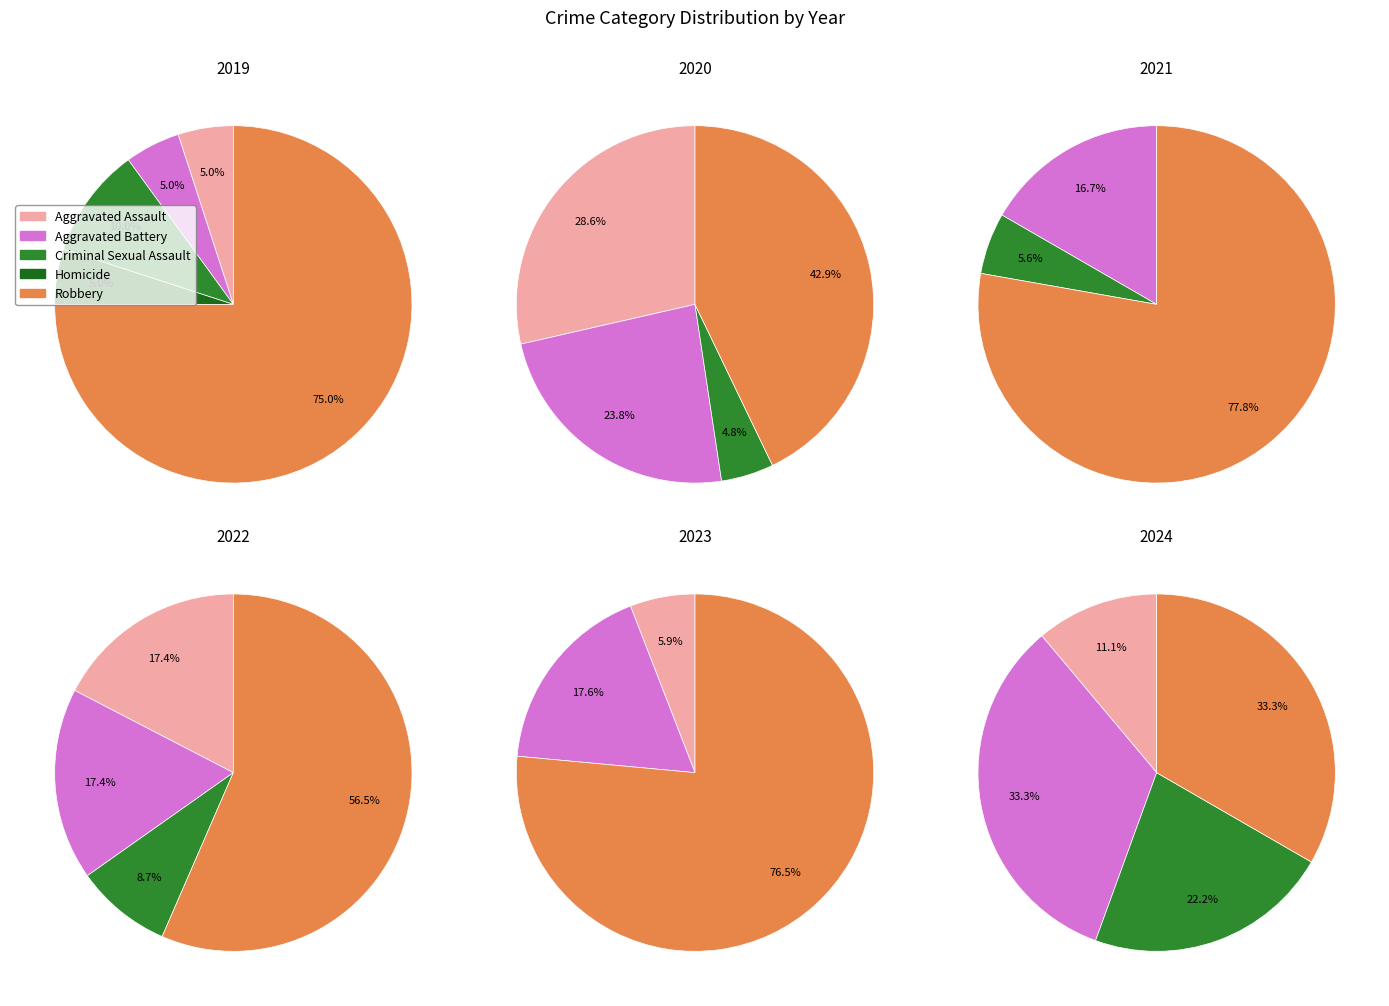

True or false: Criminal Sexual Assault accounts for 5% of the total.

True